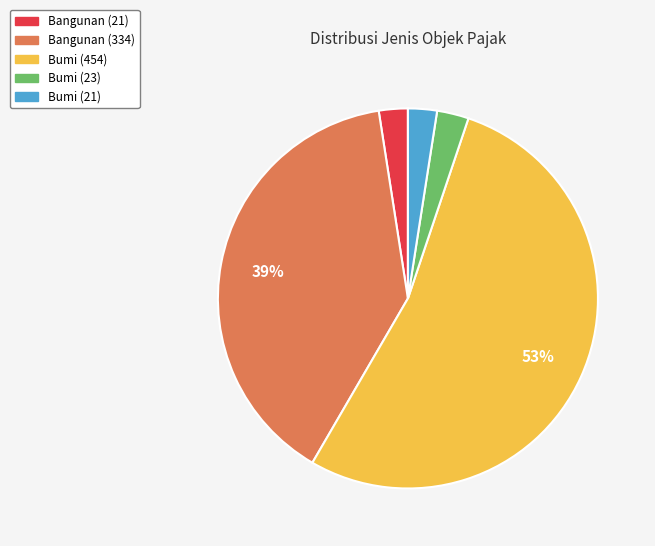

Is it true that Bumi (454) is 53% of the pie?

True